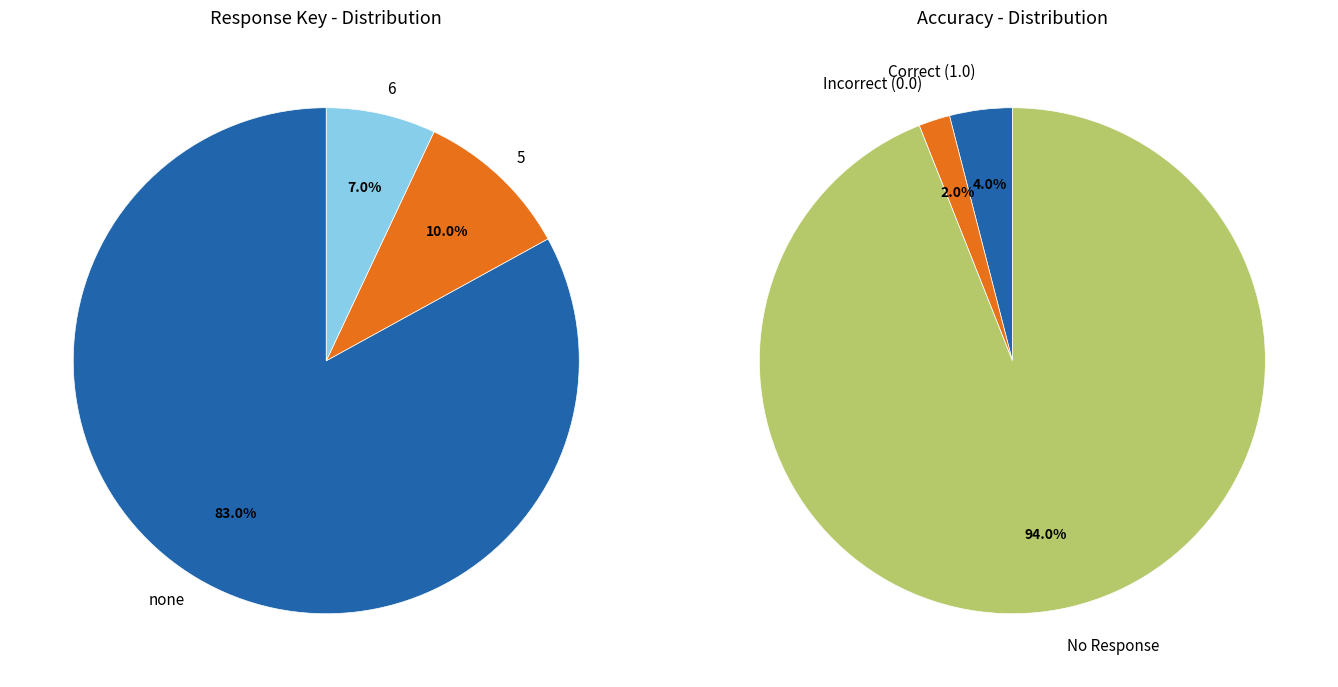

To the nearest percent, what is the difference between the largest and smallest slice percentages?

92%